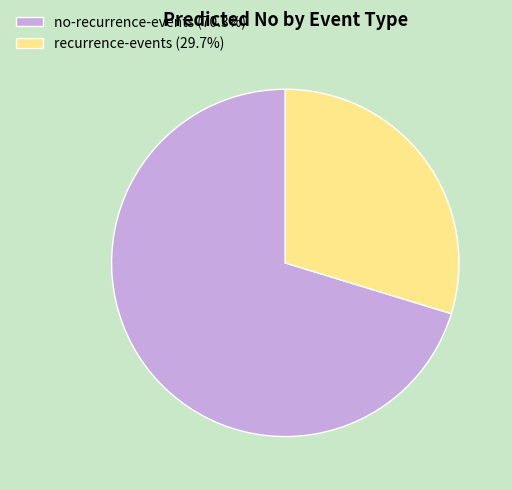

Do no-recurrence-events (70.3%) and recurrence-events (29.7%) together represent more than half of the pie?

Yes